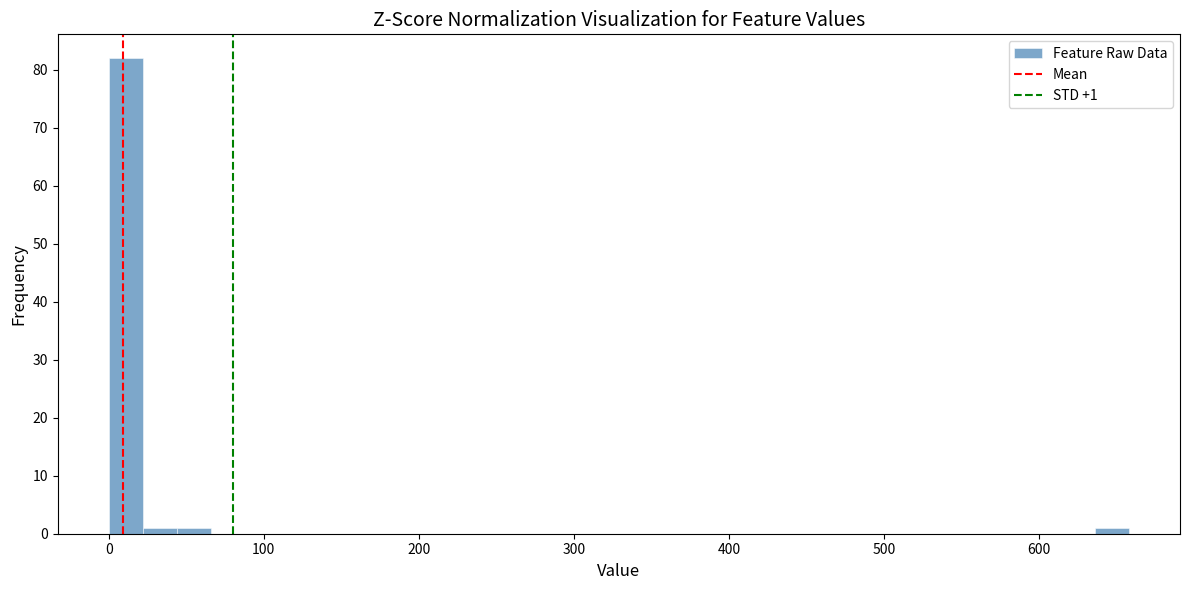

Read against the x-axis, roughly where is the centre of the tallest bar?

10